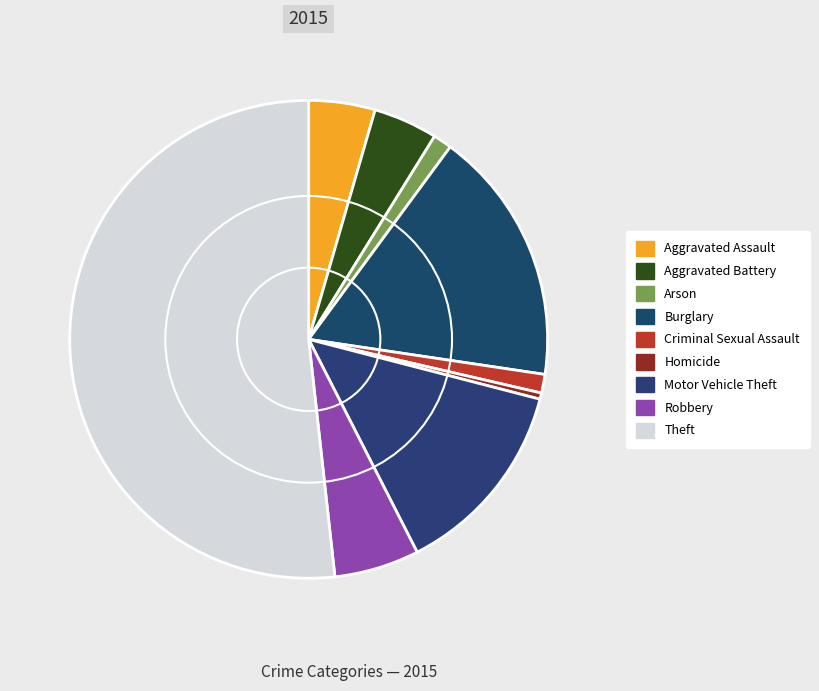

To the nearest percent, what is the combined percentage of Criminal Sexual Assault and Motor Vehicle Theft?

15%